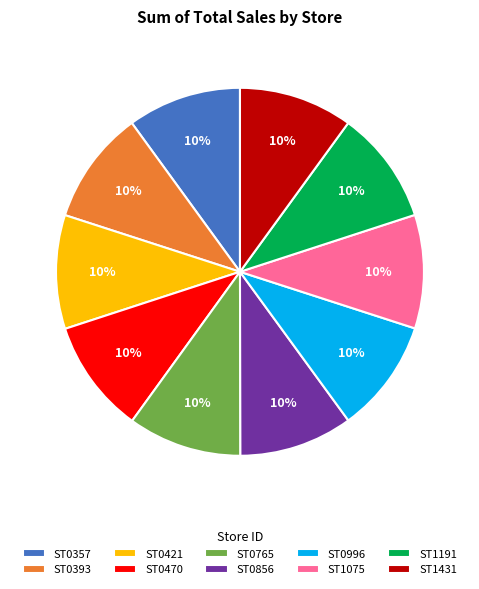

What percentage is the ST1431 slice, to the nearest percent?

10%